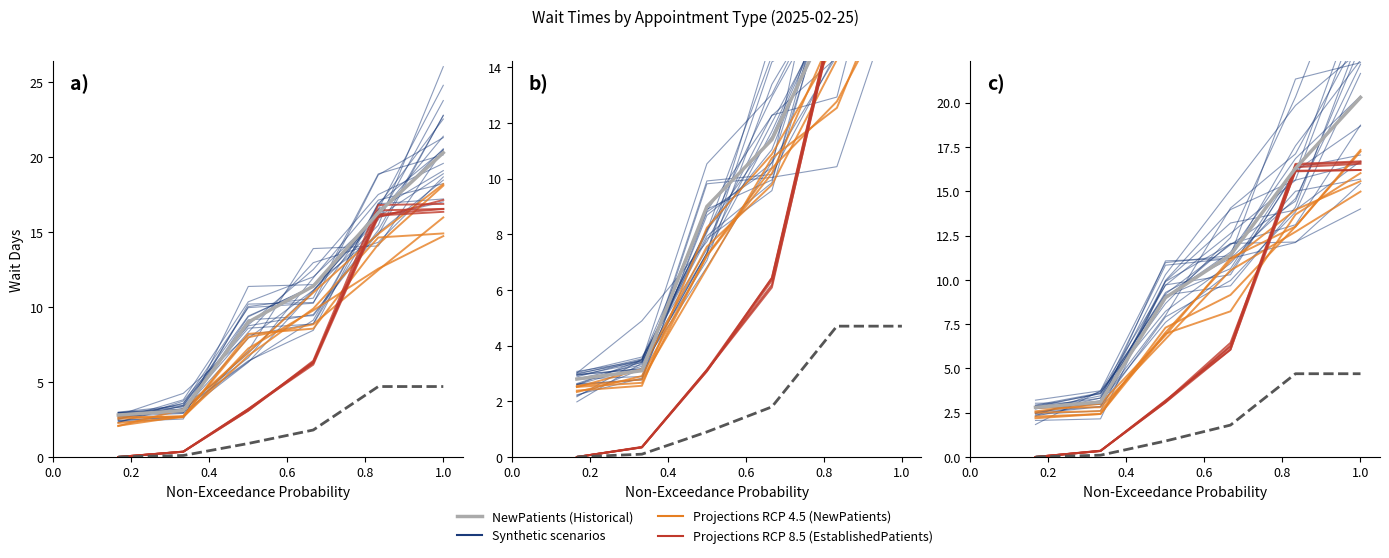

What is the average value of the Projections RCP 8.5 (EstablishedPatients) series?

7.1